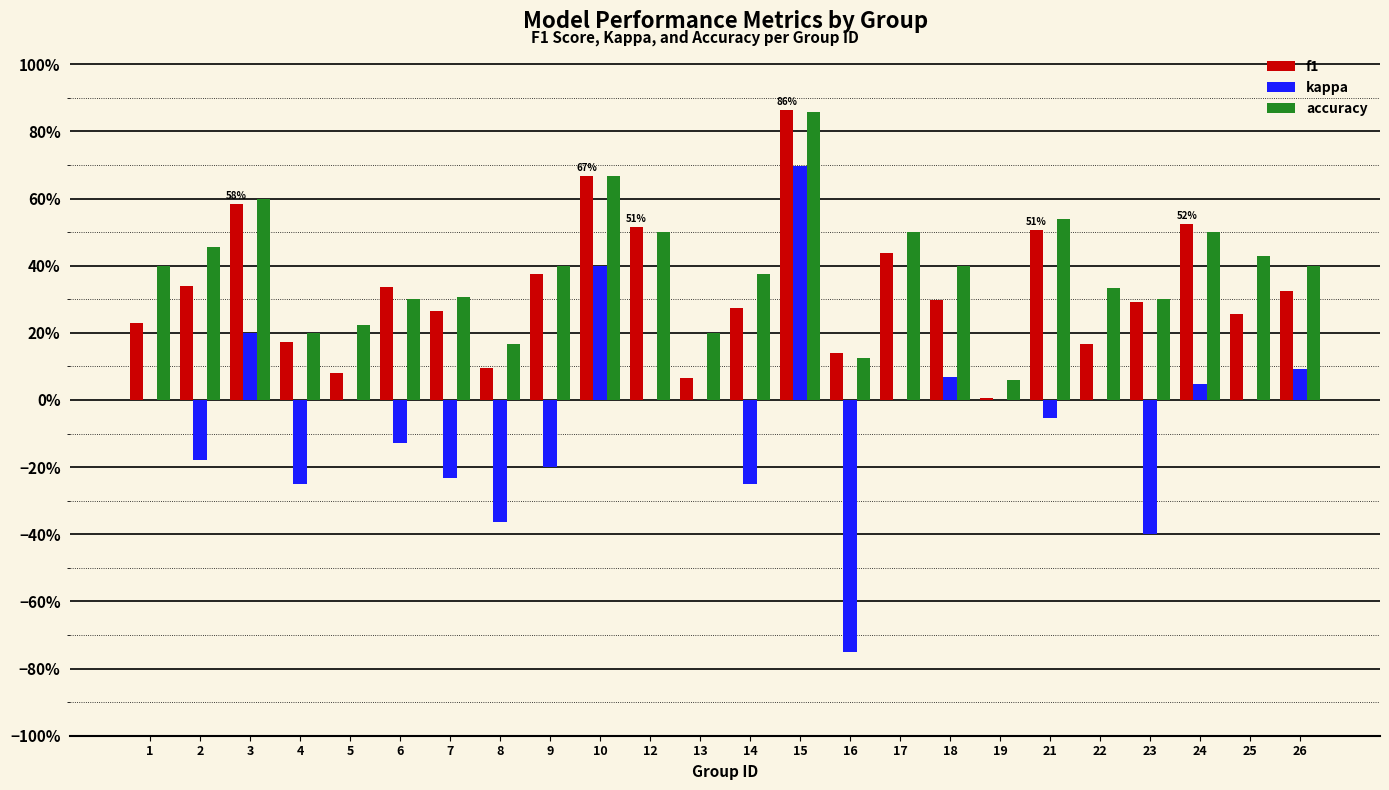

Are the bars grouped side by side (vs. stacked)?

Yes